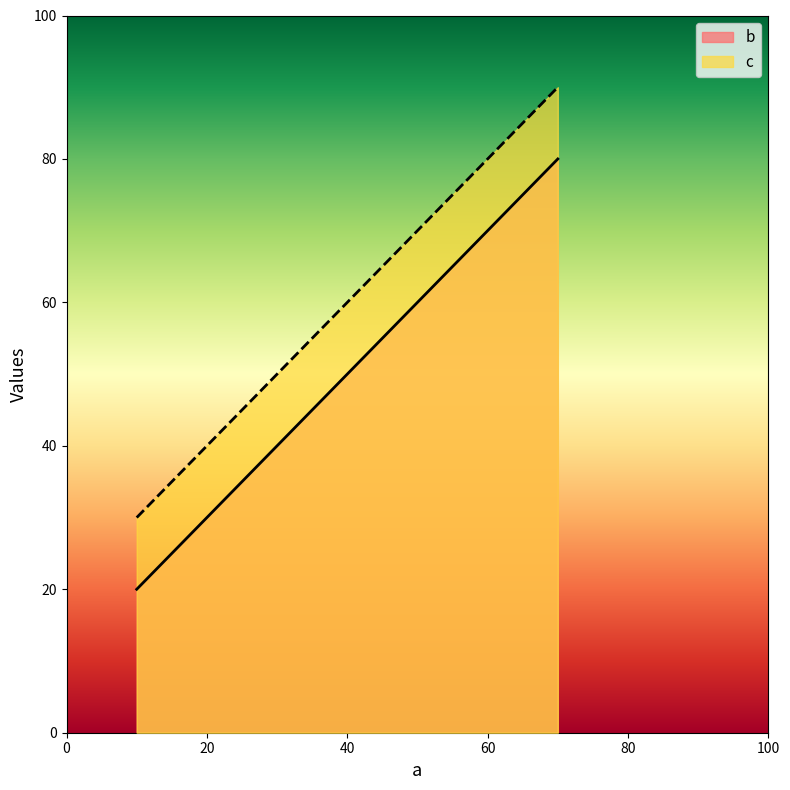

What is the minimum value for c?

30